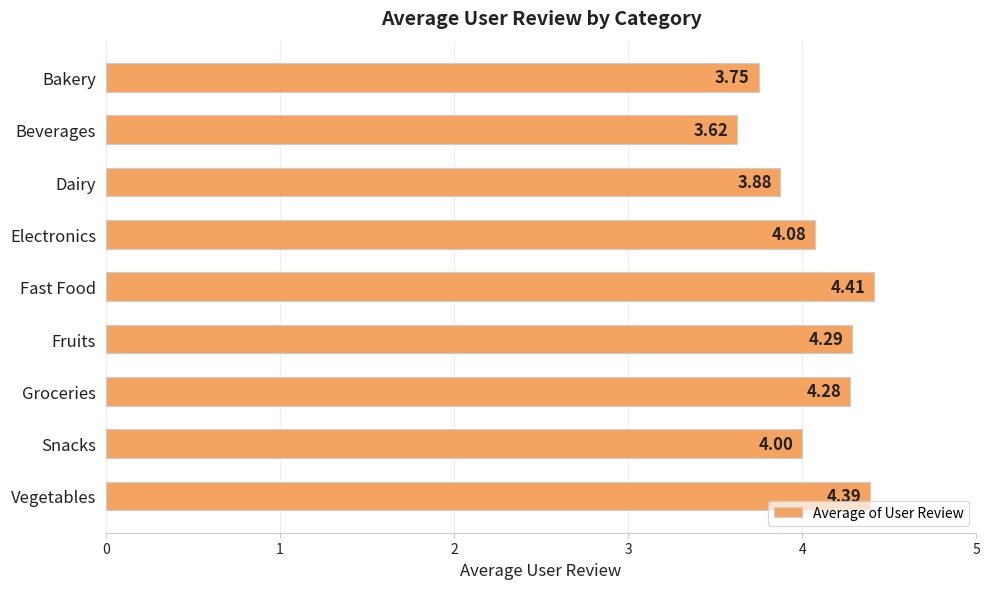

What is the label of the 3rd bar from the top?

Dairy